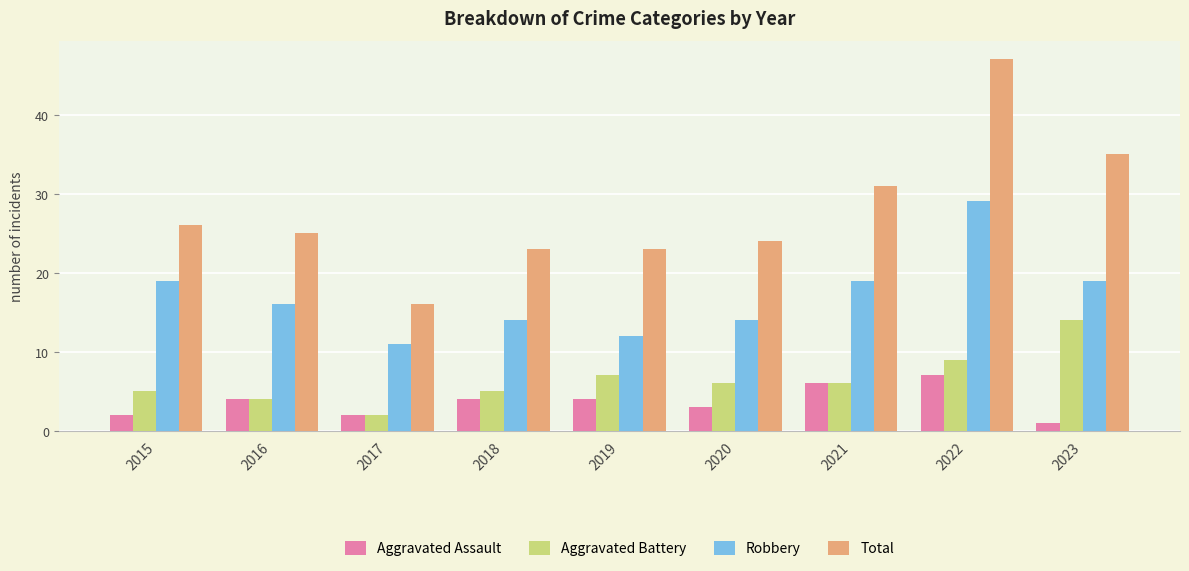

What is the value of the Aggravated Battery bar at the 4th from the left?

5